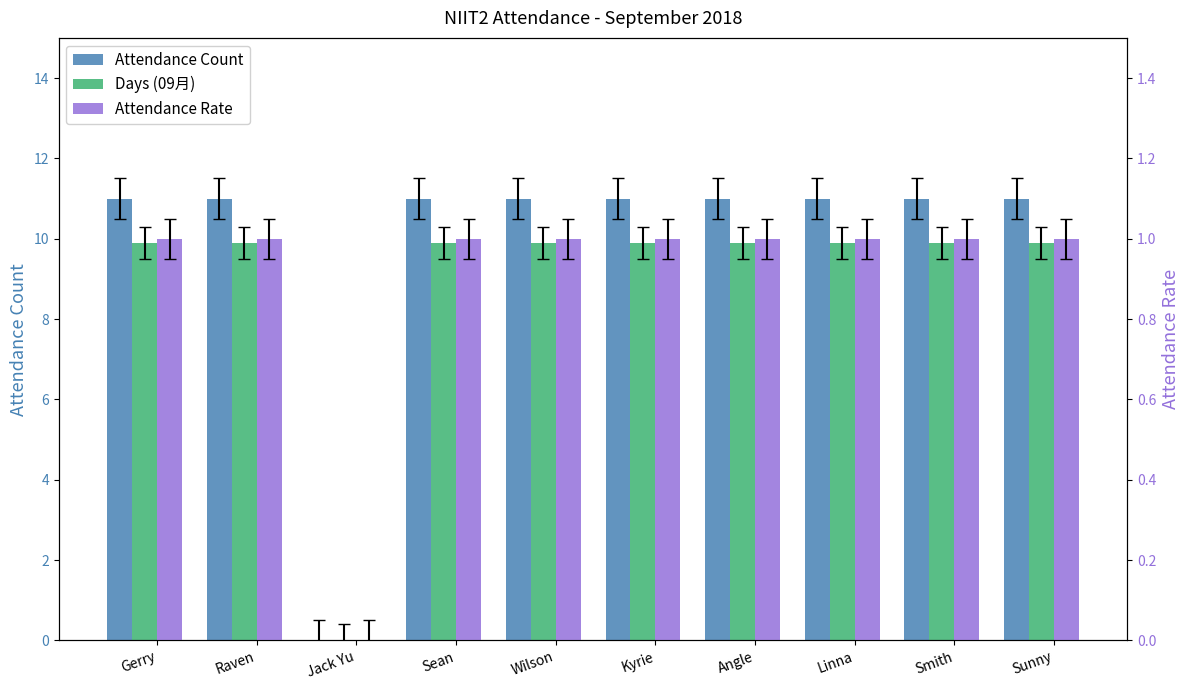

What are all the series names shown in the legend?

Attendance Count, Days (09月), Attendance Rate